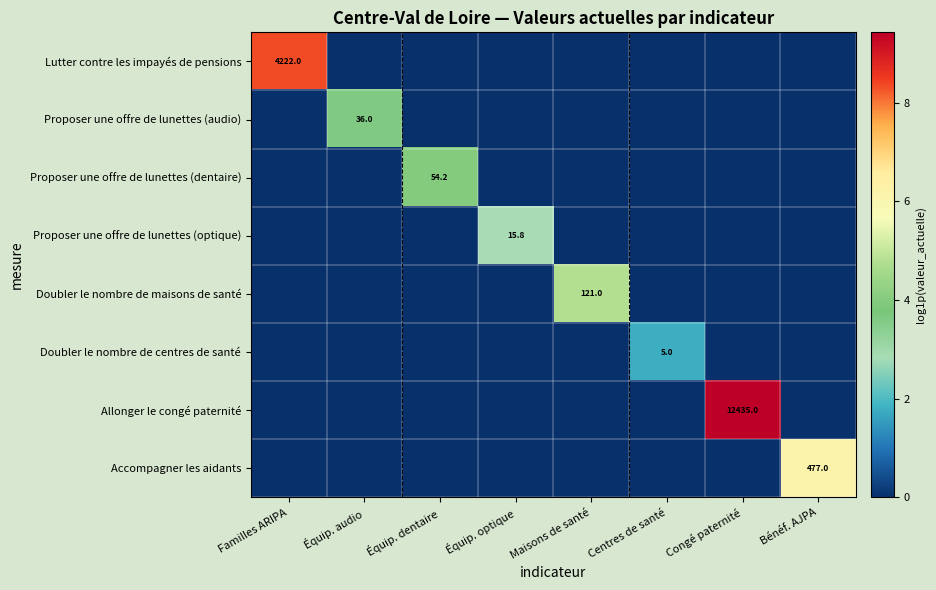

What is the sum of the Allonger le congé paternité values at Congé paternité and Centres de santé?

9.4